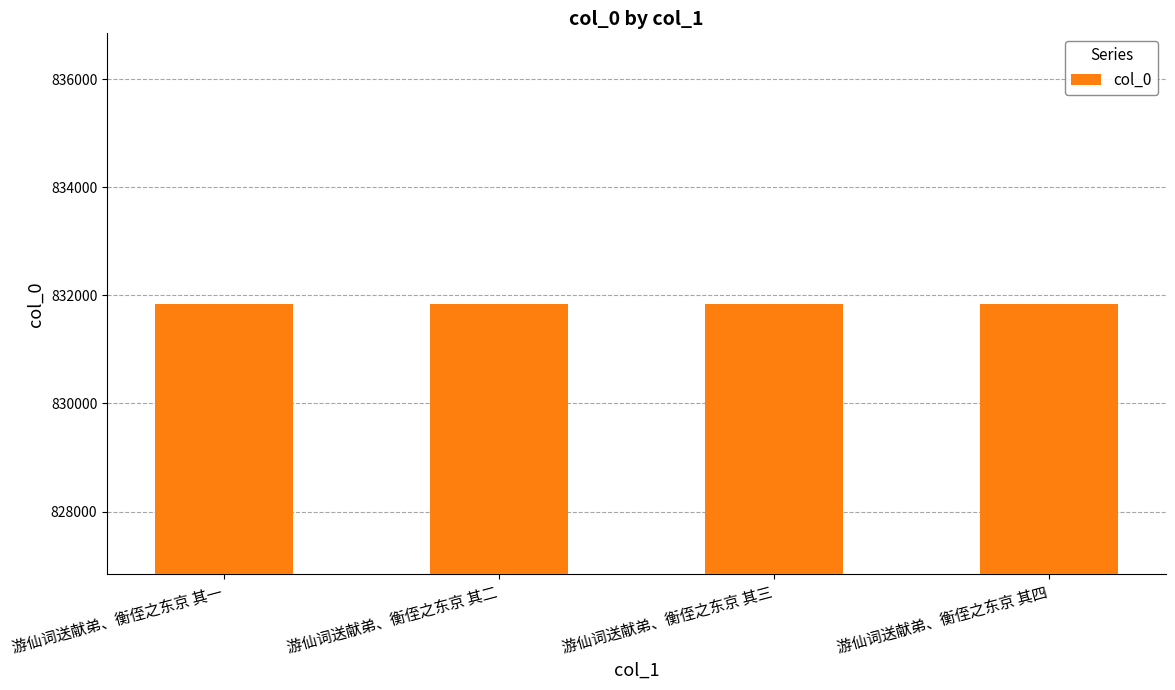

Read the value at 游仙词送献弟、衡侄之东京 其一.

831843